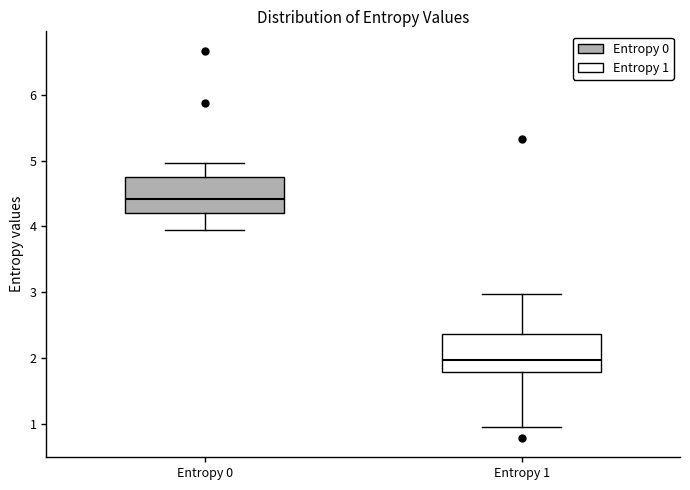

Which box's median line is the highest?

Entropy 0